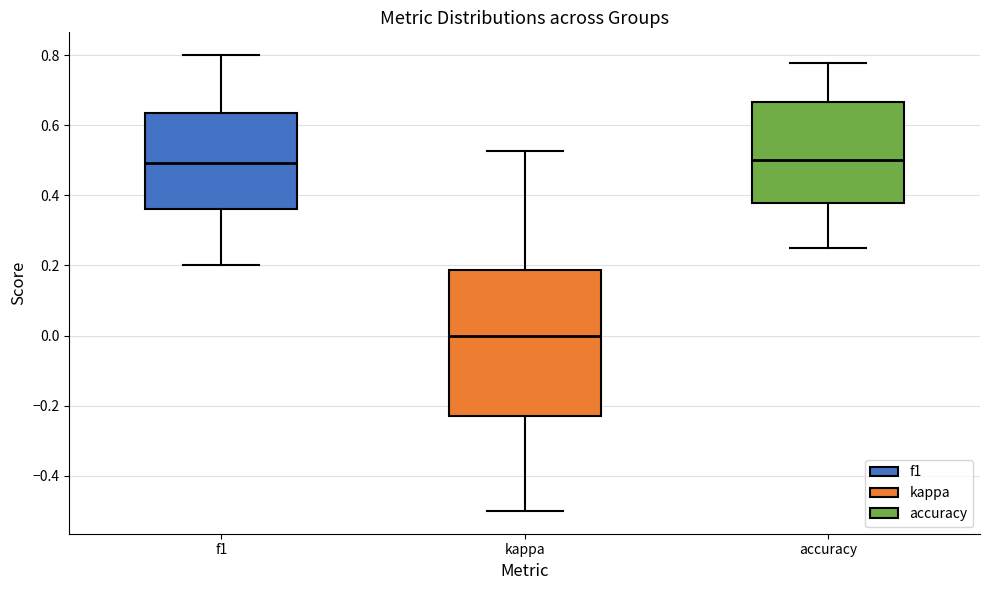

Which box is the tallest, from its lower edge to its upper edge?

kappa